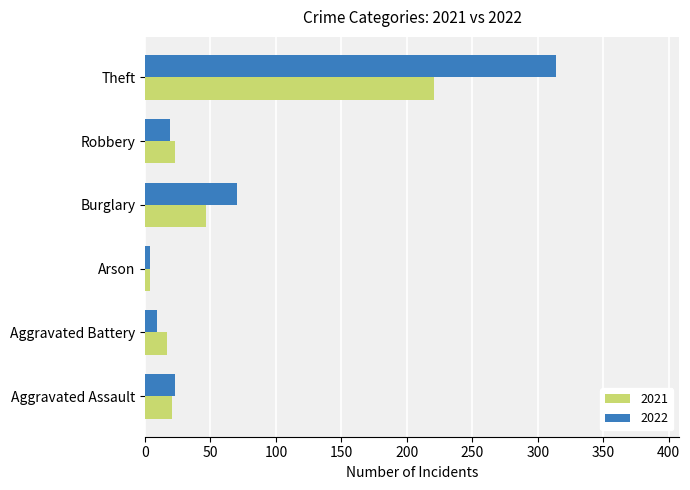

What are all the series names shown in the legend?

2021, 2022